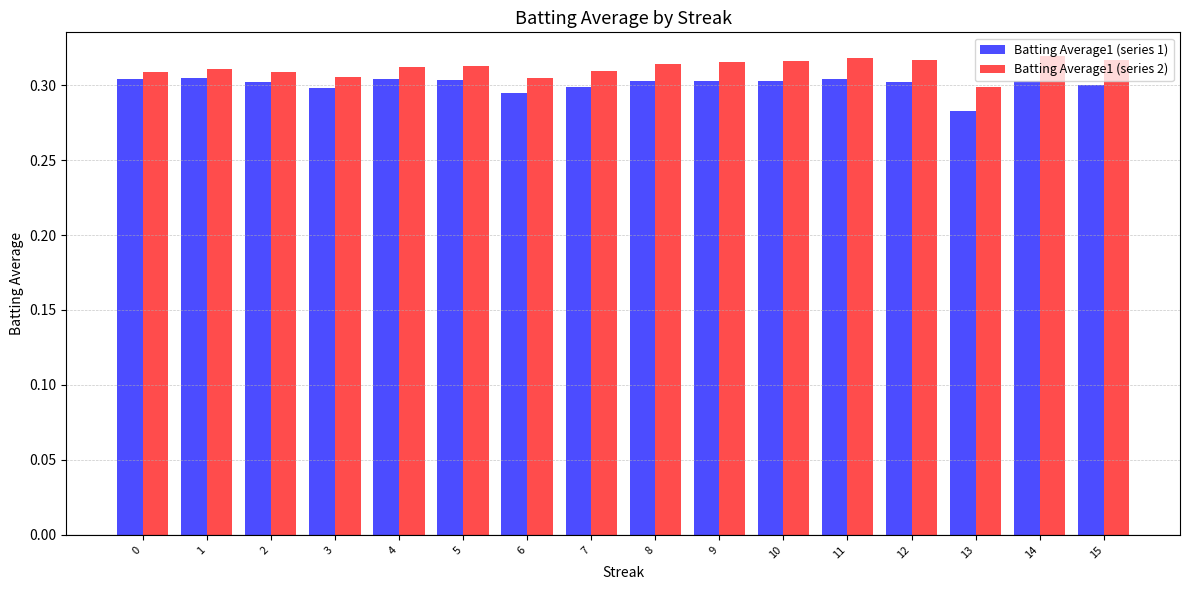

Rank the series at 14 from lowest to highest value.

Batting Average1 (series 1), Batting Average1 (series 2)